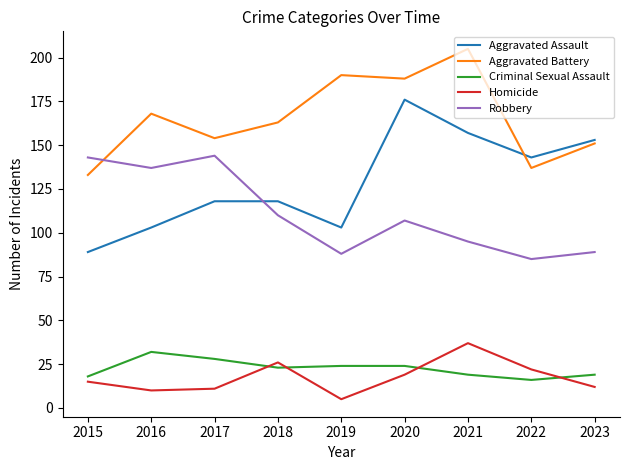

Reading left to right, what are all the values shown in this chart?

Aggravated Assault: 2015=89	2016=103	2017=118	2018=118	2019=103	2020=176	2021=157	2022=143	2023=153
Aggravated Battery: 2015=133	2016=168	2017=154	2018=163	2019=190	2020=188	2021=205	2022=137	2023=151
Criminal Sexual Assault: 2015=18	2016=32	2017=28	2018=23	2019=24	2020=24	2021=19	2022=16	2023=19
Homicide: 2015=15	2016=10	2017=11	2018=26	2019=5	2020=19	2021=37	2022=22	2023=12
Robbery: 2015=143	2016=137	2017=144	2018=110	2019=88	2020=107	2021=95	2022=85	2023=89